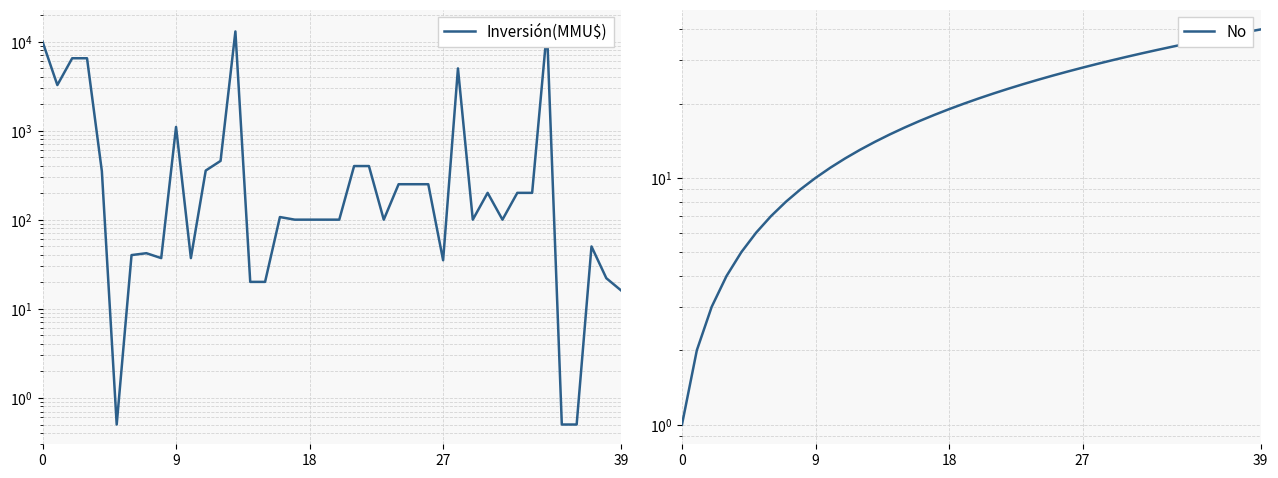

Which series has the widest spread of values?

Inversión(MMU$)